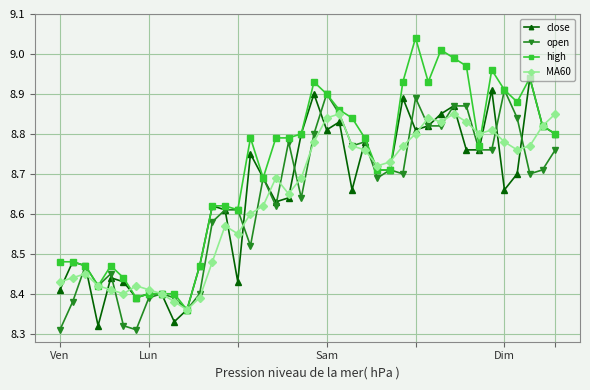

Which series has the largest total across all categories?

high